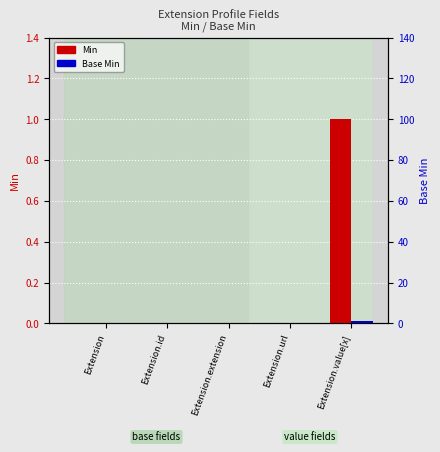

At how many categories does at least one series exceed 0?

1